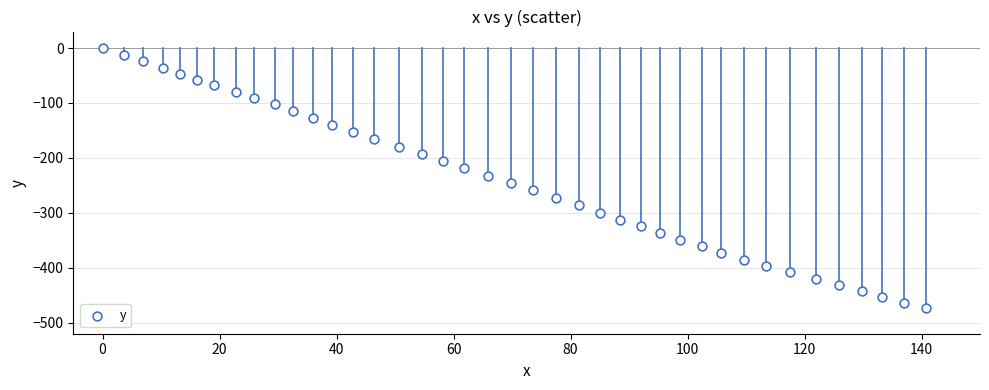

What is the range of Y values (max minus min)?

474.0